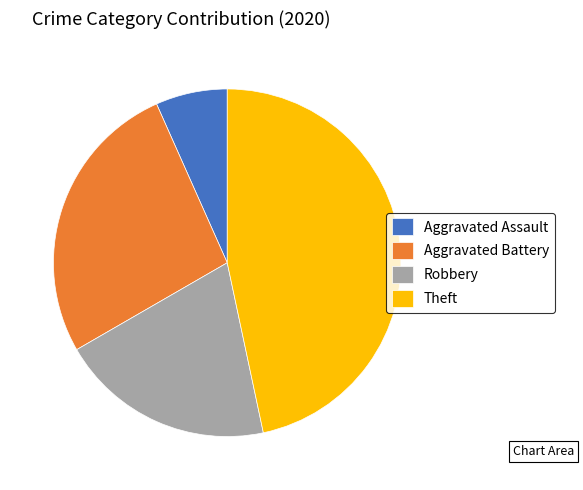

Which has a higher value, Robbery or Aggravated Assault?

Robbery